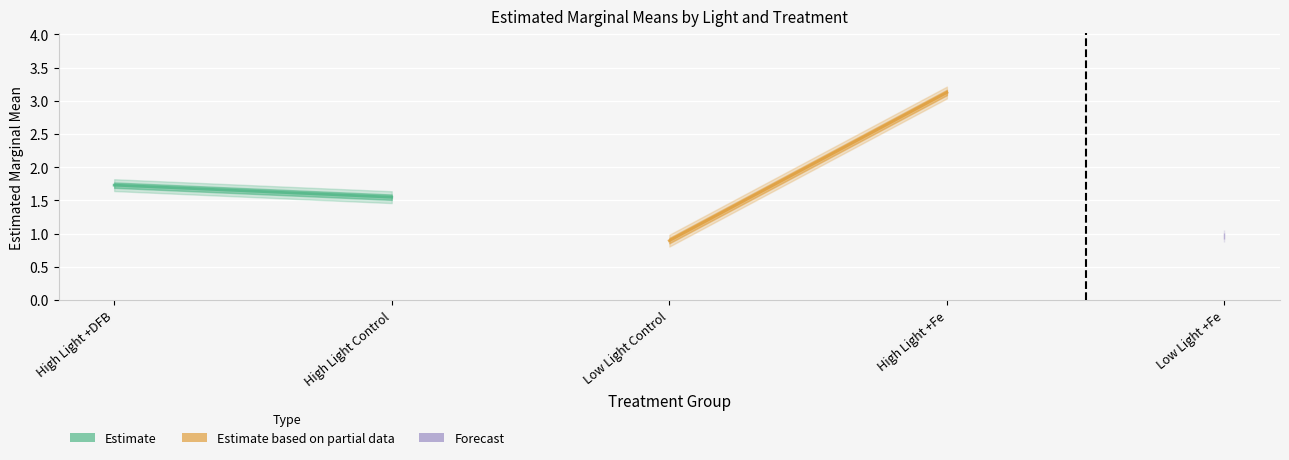

True or false: p.value and SE cross at least once.

False